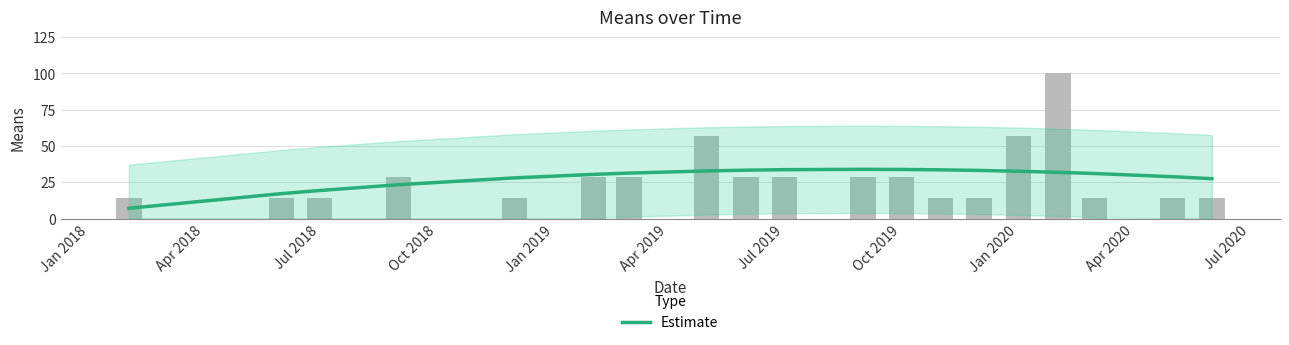

How many categories are shown in the chart?

19